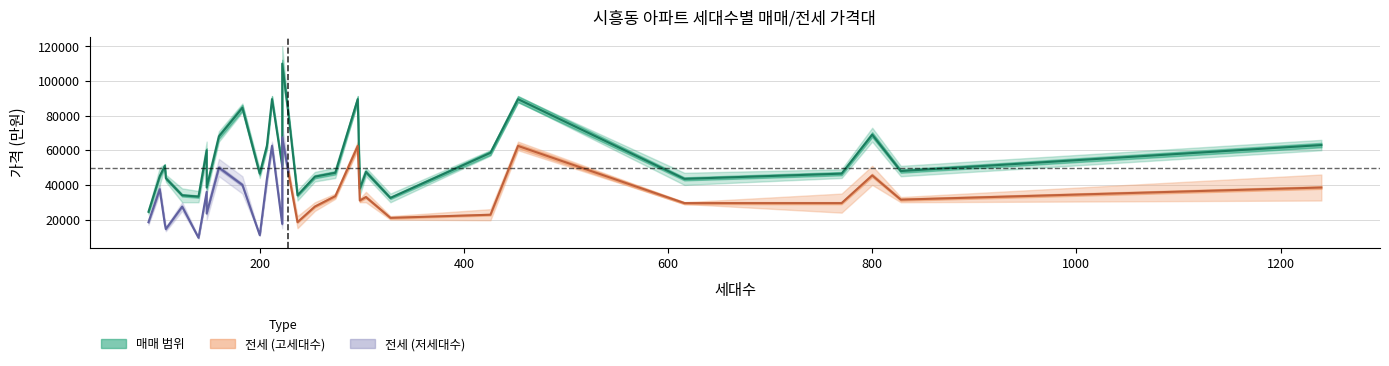

What is the spread (max minus min) of values at 207?

25000